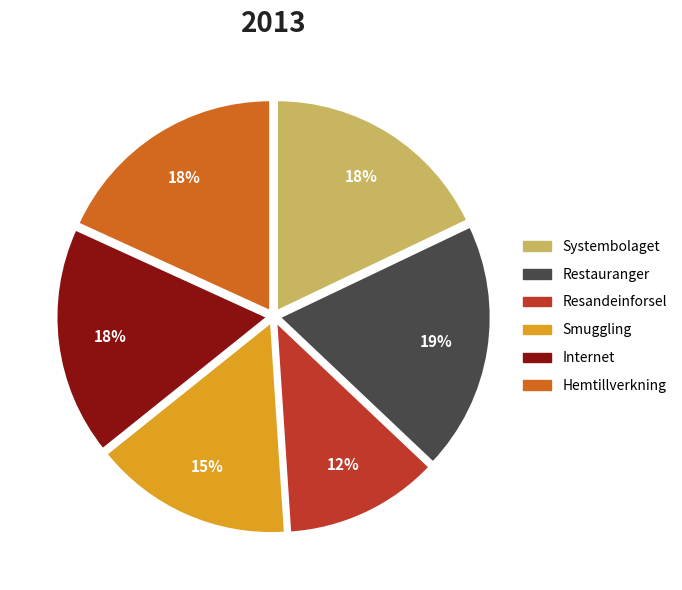

Combined, do Hemtillverkning and Smuggling account for over 50%?

No